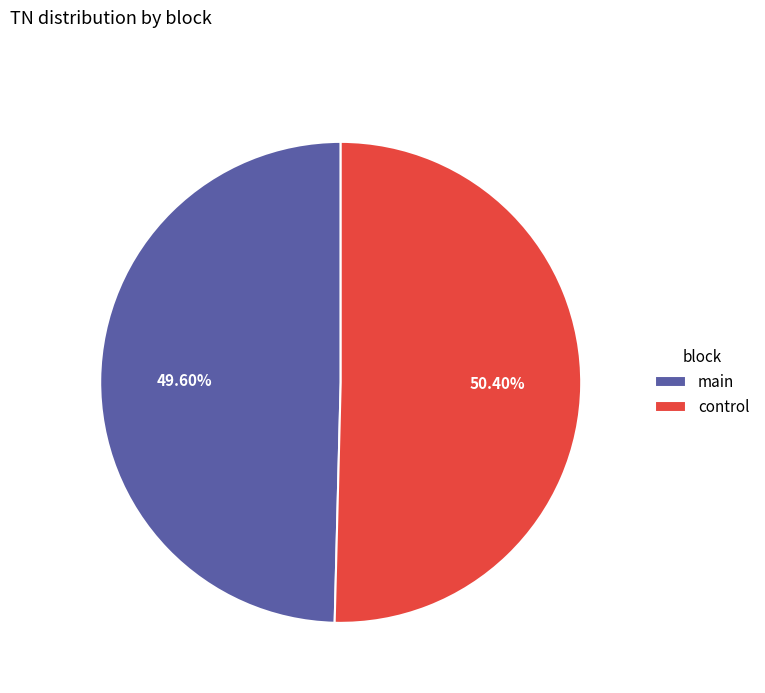

What percentage do control and main together represent?

100.0%